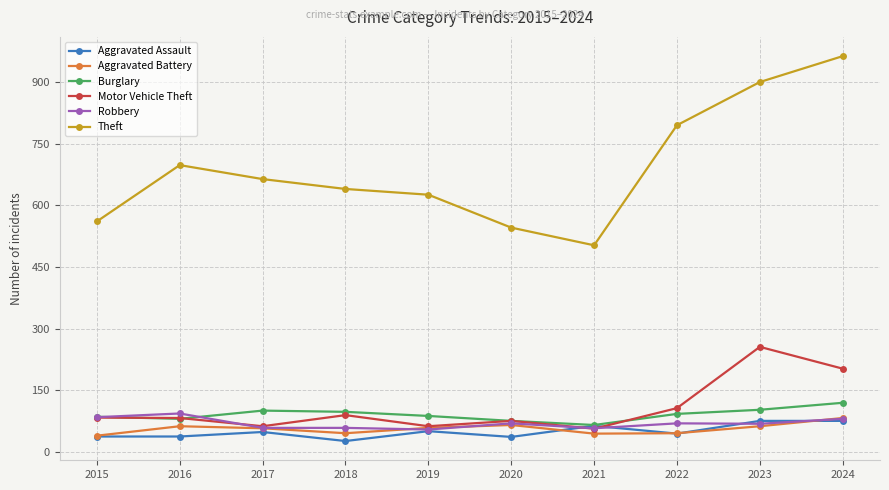

True or false: Theft and Aggravated Battery cross at least once.

False